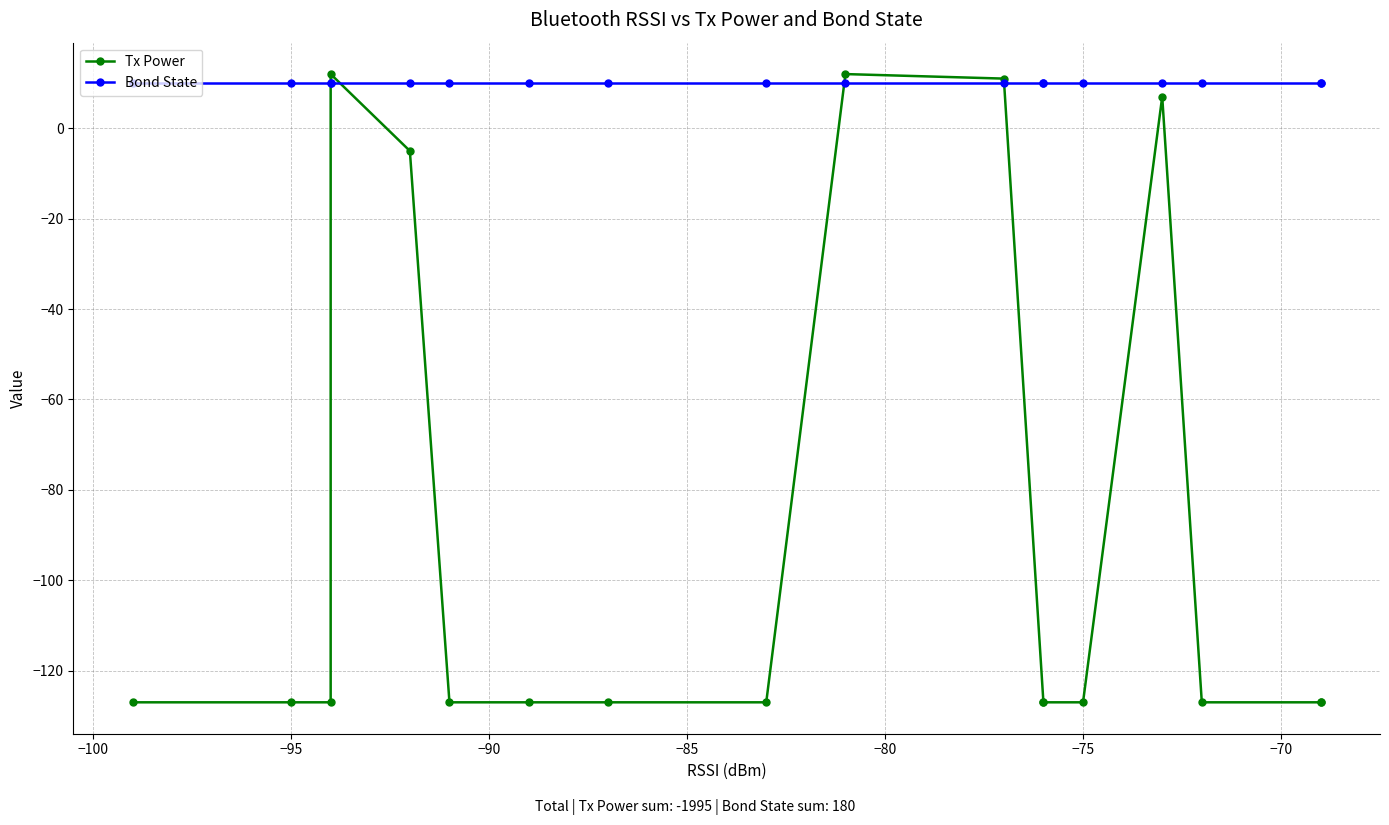

Reading left to right, list all the values displayed in this chart.

Tx Power: -127	-127	-127	12	-5	-127	-127	-127	-127	12	11	-127	-127	-127	7	-127	-127	-127
Bond State: 10	10	10	10	10	10	10	10	10	10	10	10	10	10	10	10	10	10